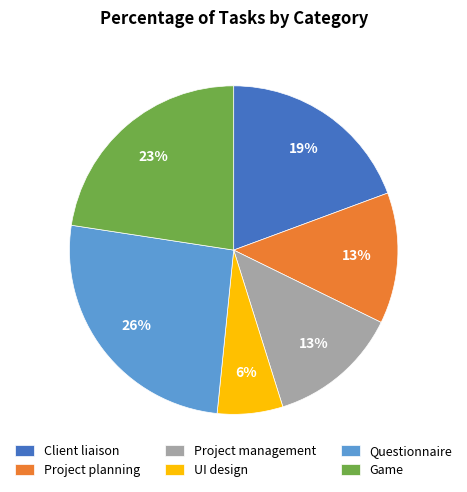

To the nearest percent, what is the combined percentage of Questionnaire and UI design?

32%